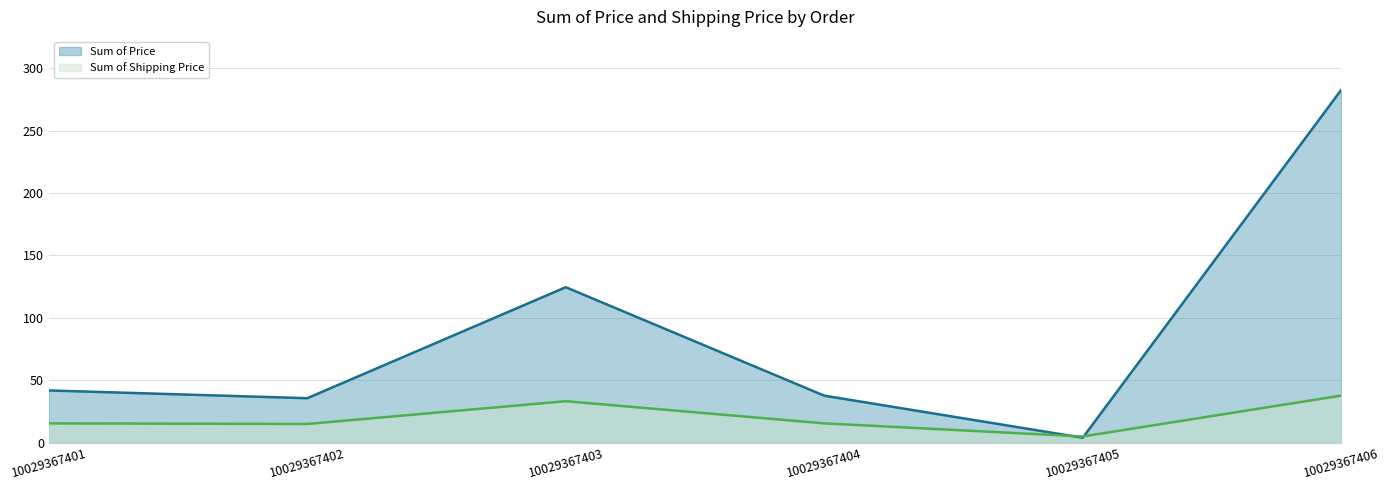

Where does the Sum of Shipping Price series first go above 15?

10029367401